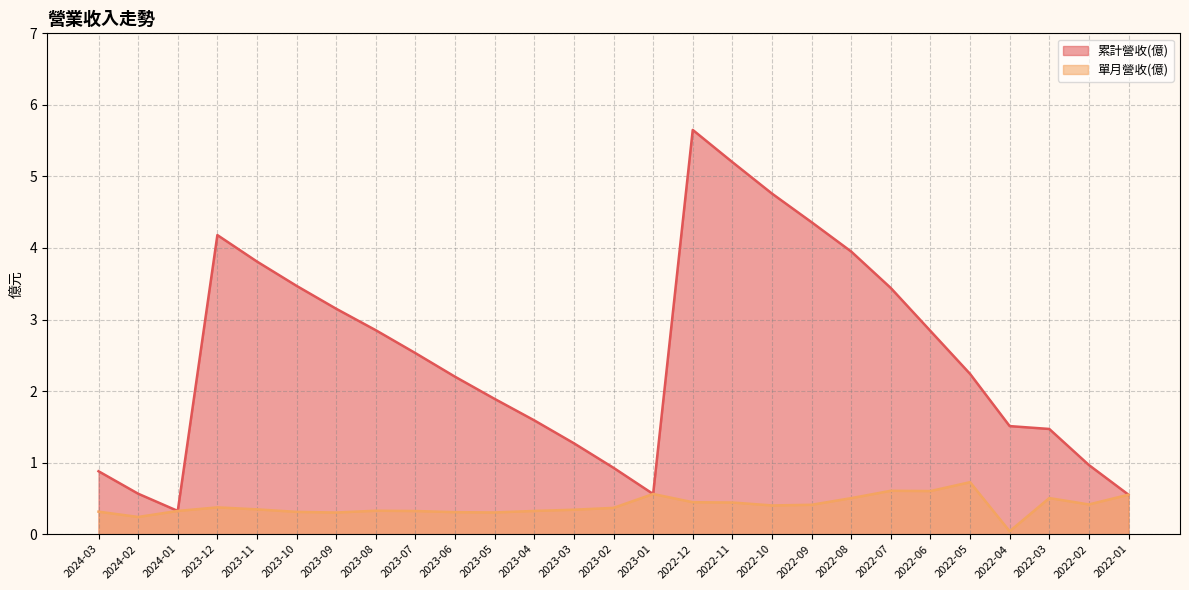

Rank the series at 2022-03 from highest to lowest value.

累計營收(億), 單月營收(億)